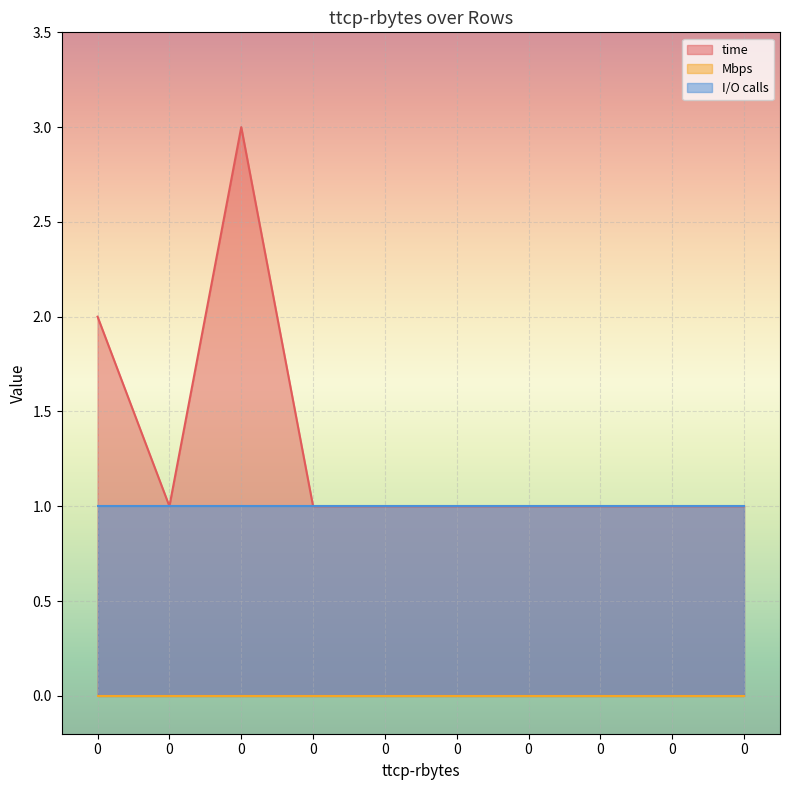

True or false: Mbps has a value of 0 at 0.

True